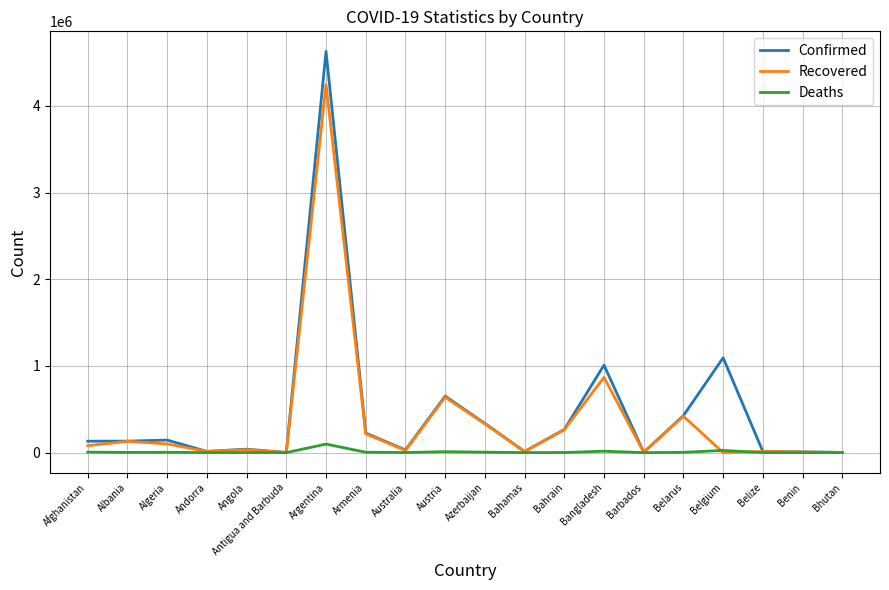

Which series has the widest spread of values?

Confirmed